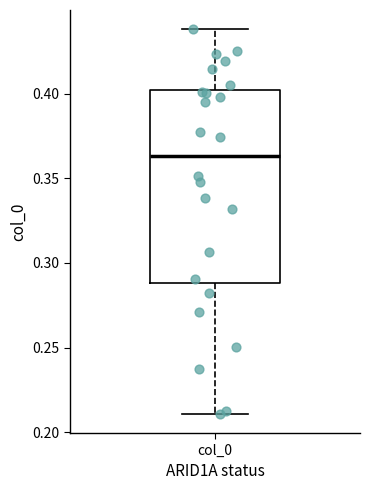

Read this box plot against the y-axis: the position of the median line, the range covered by the box, and the ends of both whiskers. The values are not printed on the chart, so give them approximately, as read against the axis.

median 0.365, box 0.290 to 0.400, whiskers 0.210 to 0.440